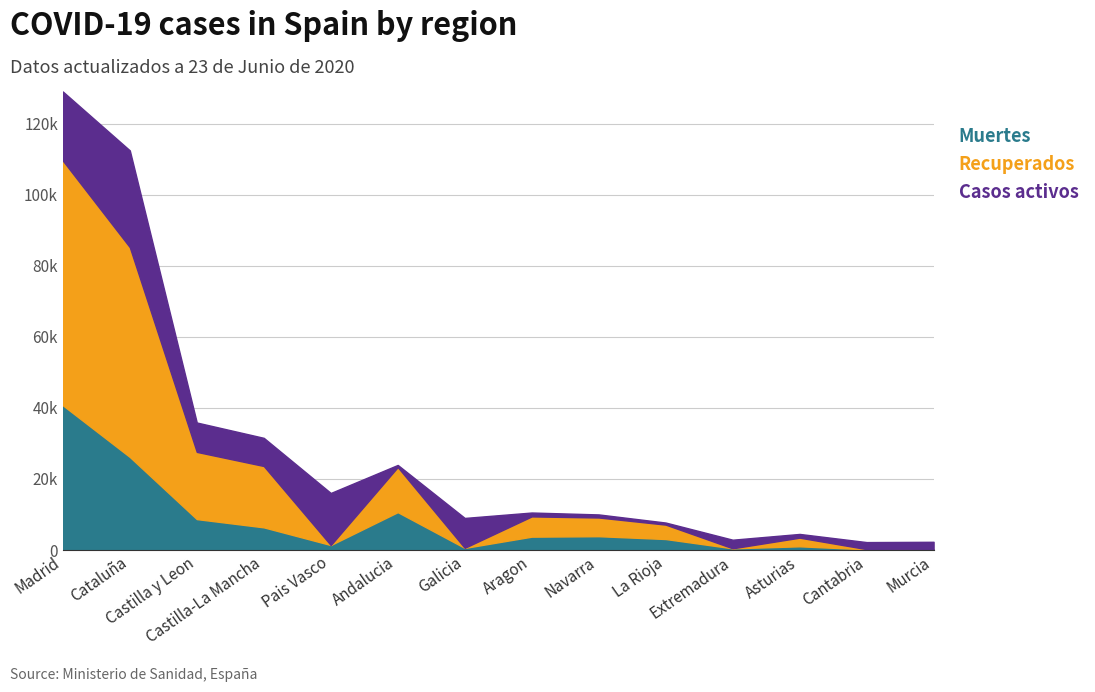

At which category does Muertes reach its first local valley?

Pais Vasco